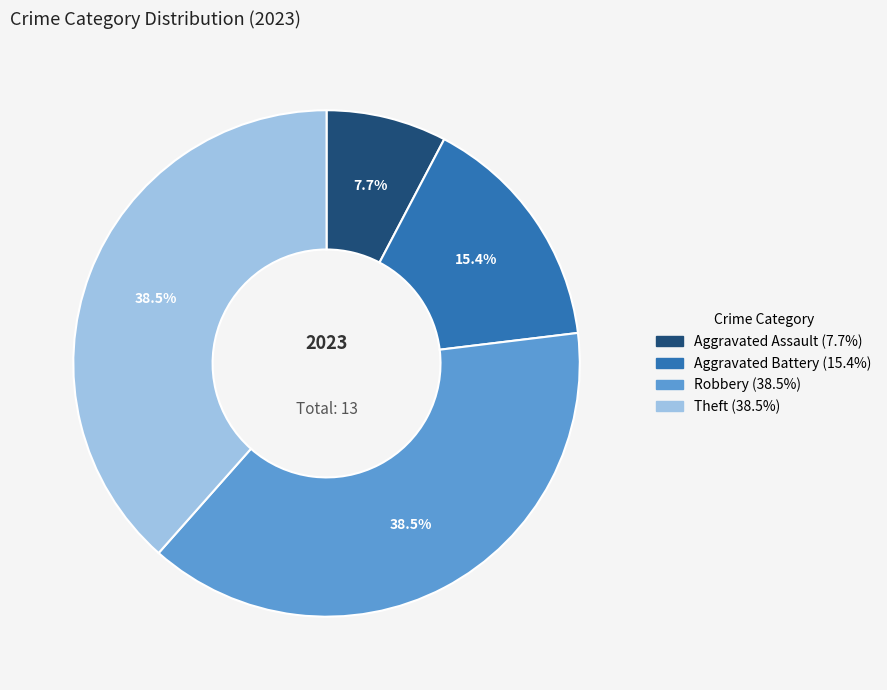

To the nearest percent, what is the combined percentage of Robbery and Aggravated Assault?

46%